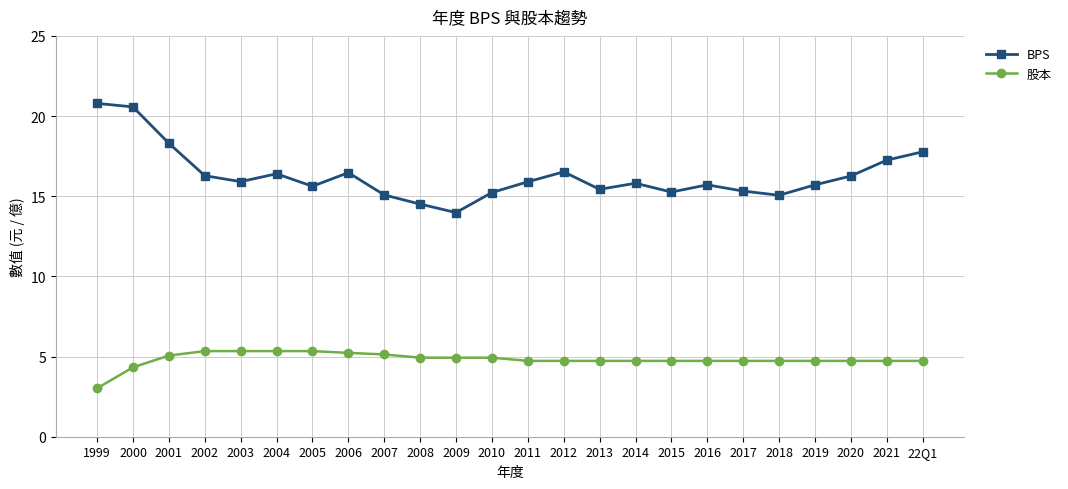

What is the label of the 10th point from the left?

2008